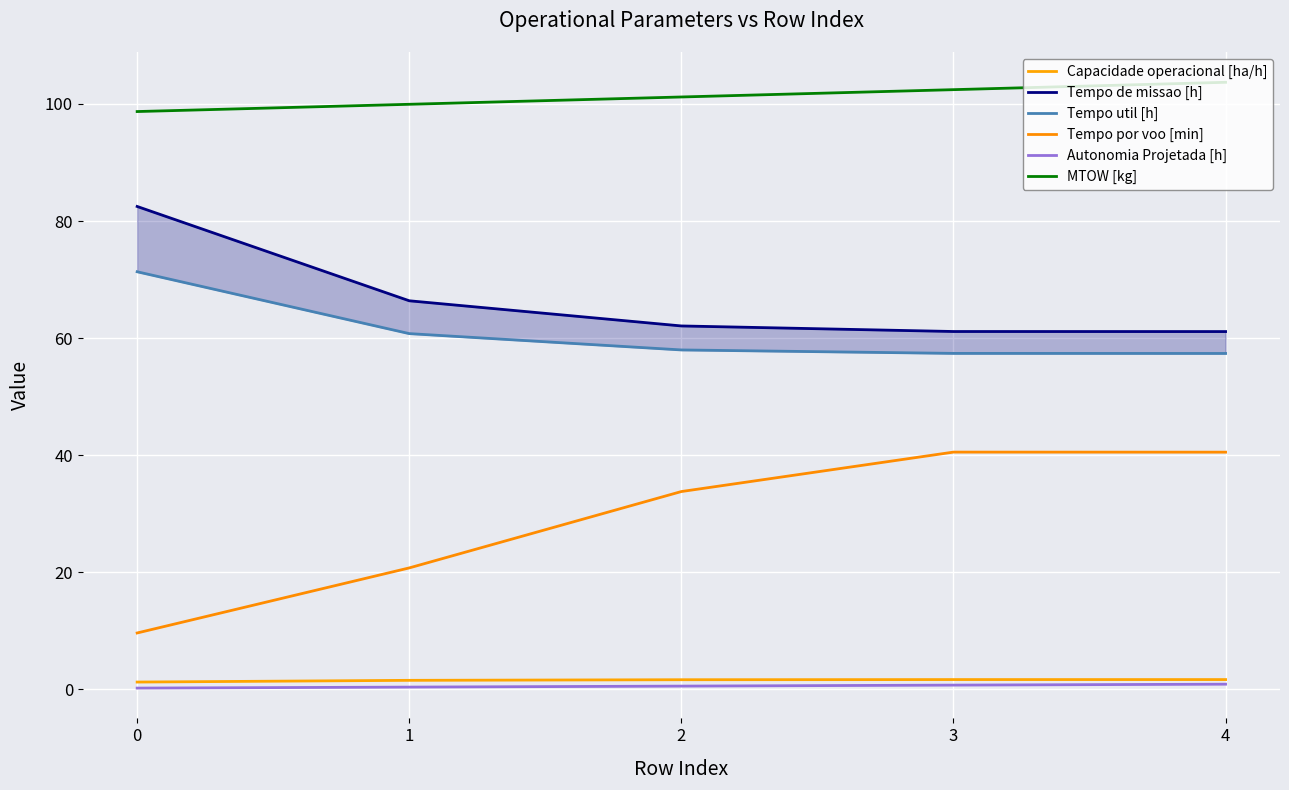

Reading left to right, list all the values displayed in this chart.

Capacidade operacional [ha/h]: 0=1.2	1=1.5	2=1.6	3=1.6	4=1.6
Tempo de missao [h]: 0=82.5	1=66.4	2=62.1	3=61.1	4=61.1
Tempo util [h]: 0=71.3	1=60.8	2=58.0	3=57.4	4=57.4
Tempo por voo [min]: 0=9.6	1=20.7	2=33.8	3=40.5	4=40.5
Autonomia Projetada [h]: 0=0.2	1=0.3	2=0.5	3=0.7	4=0.8
MTOW [kg]: 0=98.7	1=100.0	2=101.2	3=102.5	4=103.7